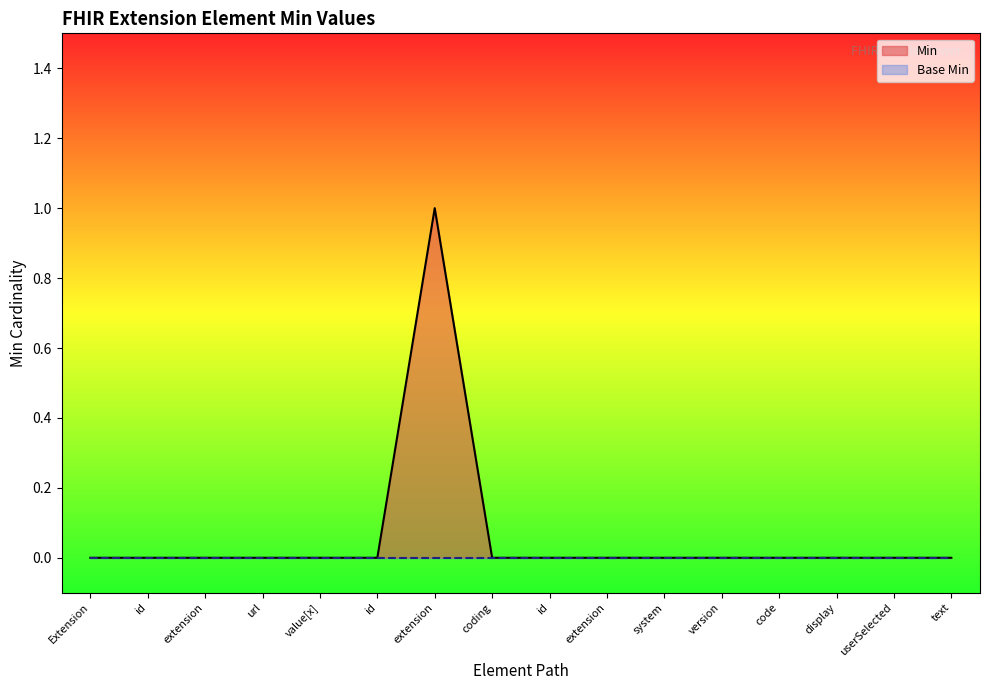

Does the chart display data point markers on the line(s)?

No